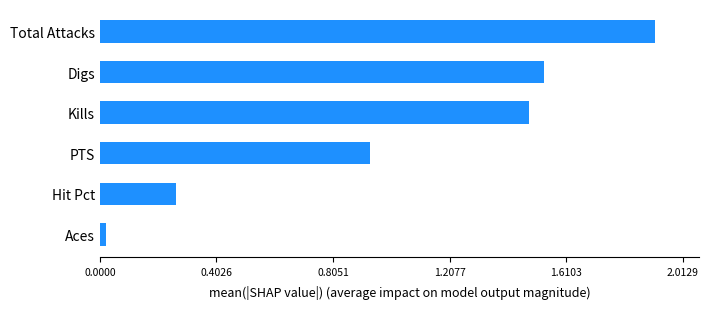

Which label corresponds to the smallest value in the chart?

Aces